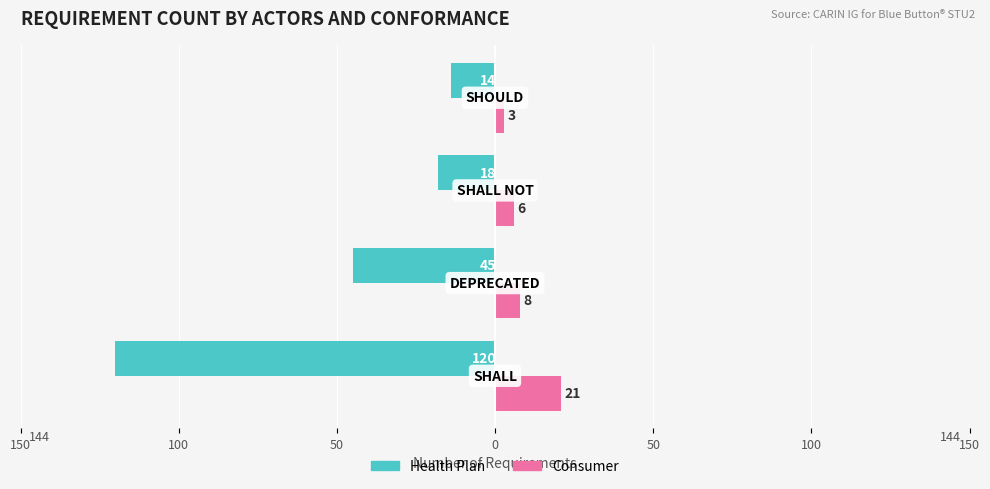

What is the sum of all Health Plan values?

-197